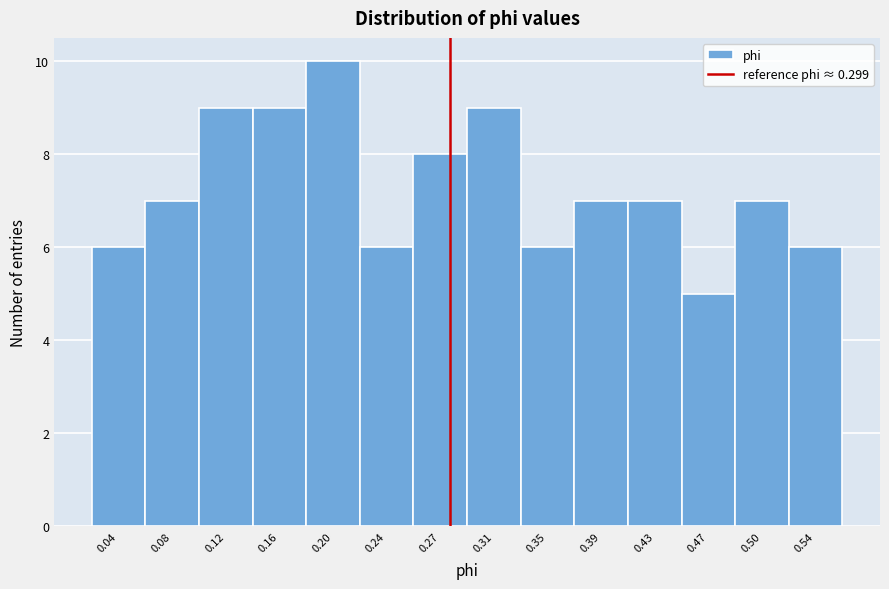

Reading left to right, list all the values displayed in this chart.

0.04=6	0.08=7	0.12=9	0.16=9	0.20=10	0.24=6	0.27=8	0.31=9	0.35=6	0.39=7	0.43=7	0.47=5	0.50=7	0.54=6